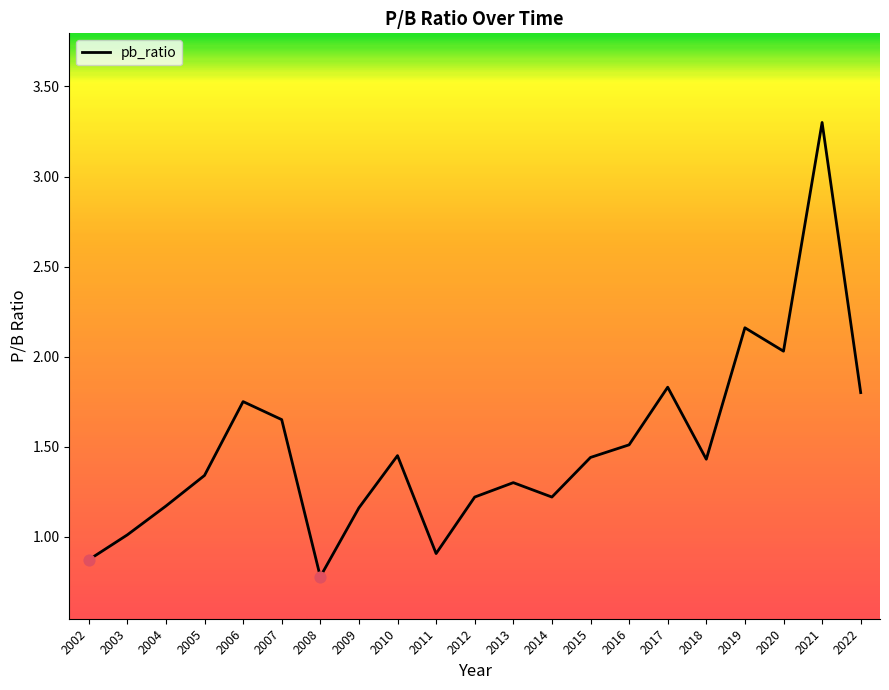

Approximately how many times larger is the value at 2018 compared to 2006?

0.8